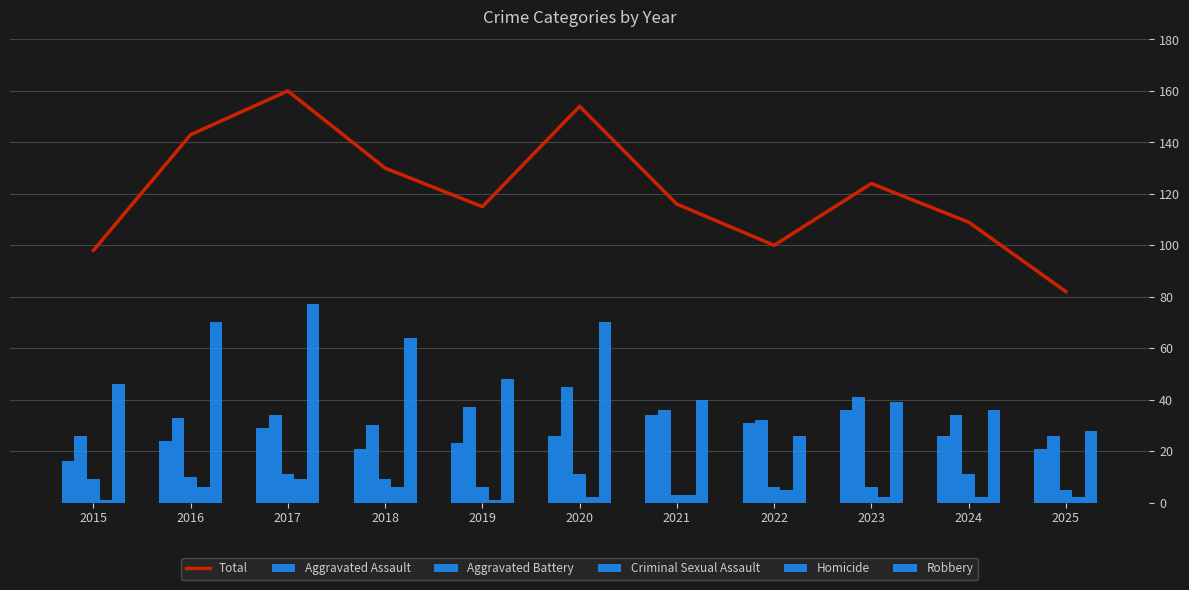

The Criminal Sexual Assault series shows 12 at 2018. True or false?

False